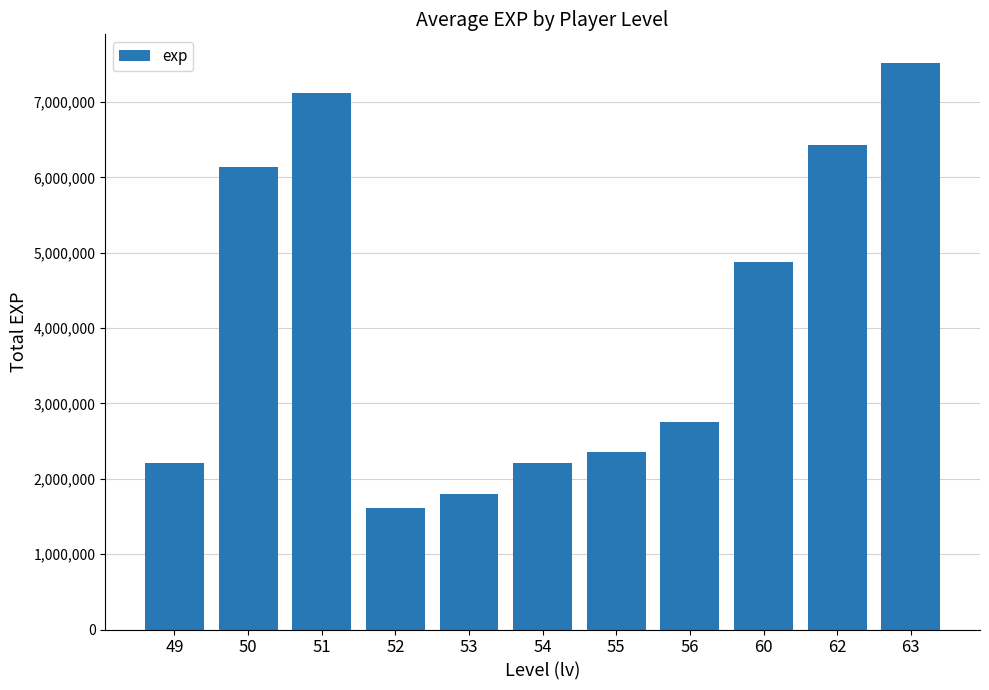

Approximately how many times larger is the value at 56 compared to 51?

0.4